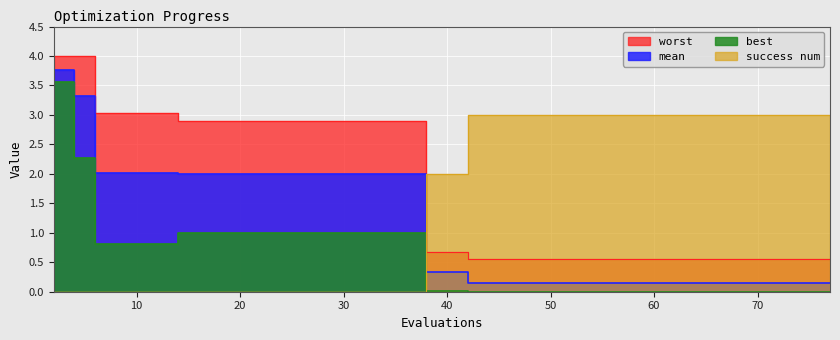

Where do worst and success num first cross each other?

36 and 38